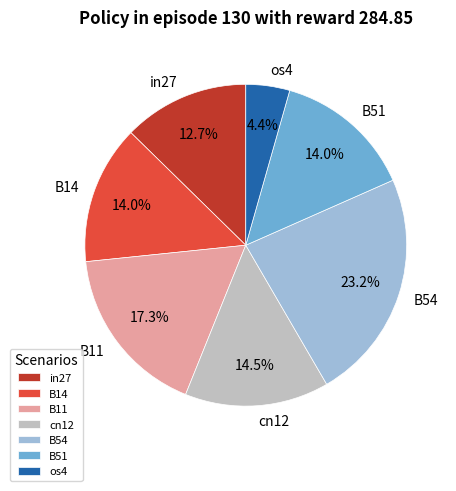

True or false: B14 accounts for 1% of the total.

False